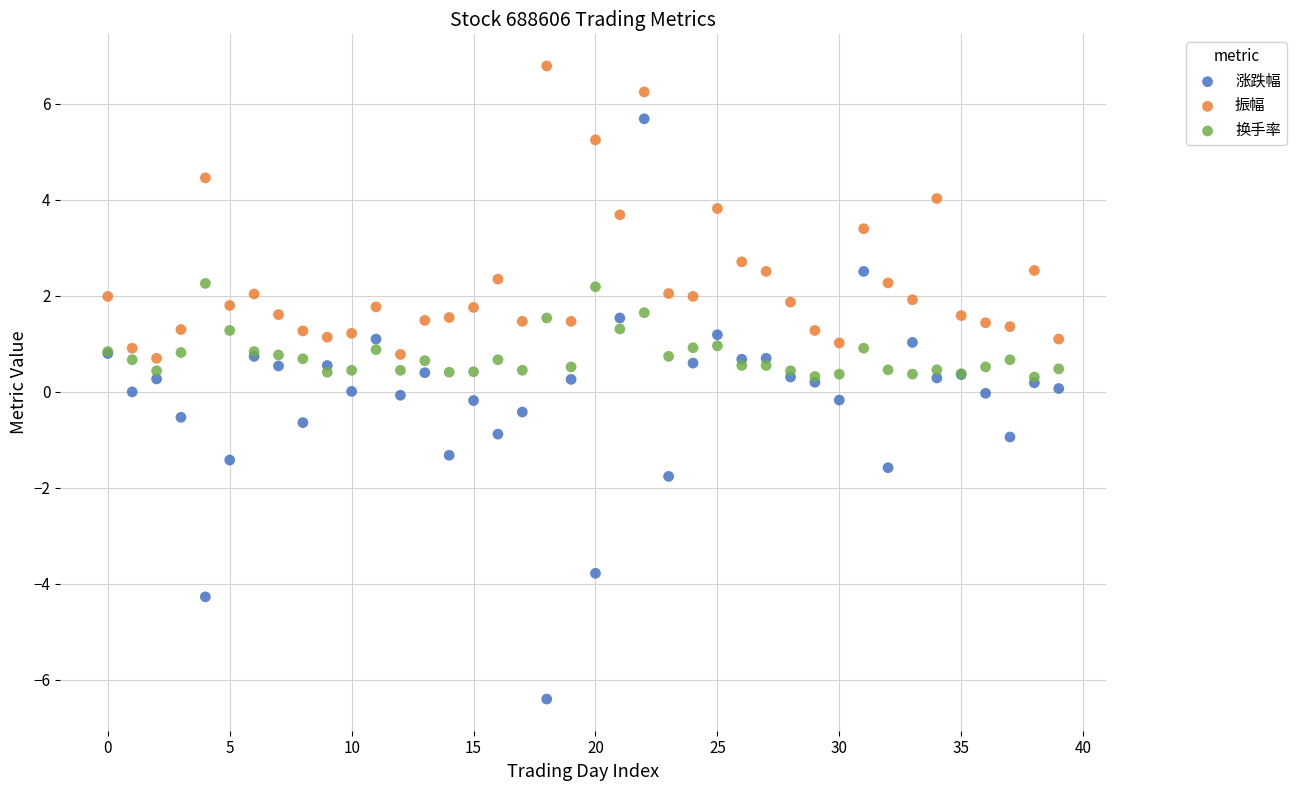

What are all the series names shown in the legend?

涨跌幅, 振幅, 换手率